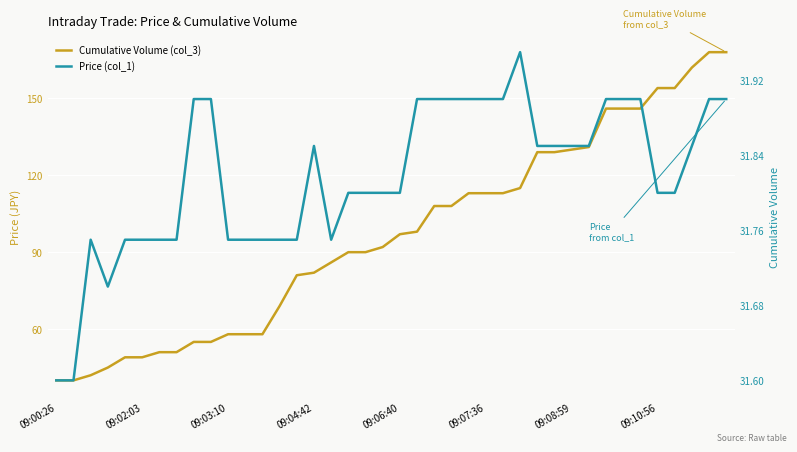

Which series has the widest spread of values?

Cumulative Volume (col_3)